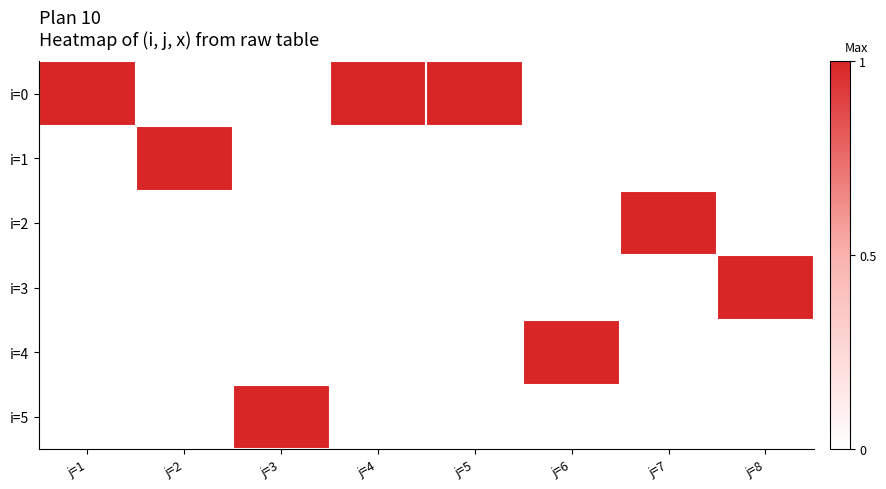

Rank the series by their maximum value, from highest to lowest.

i=0, i=1, i=2, i=3, i=4, i=5